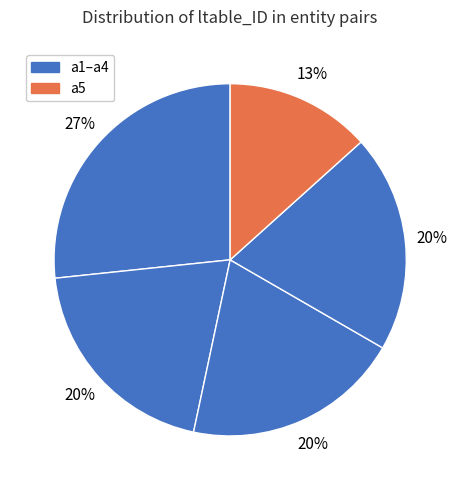

Rank the categories by value from highest to lowest.

a1, a2, a3, a4, a5